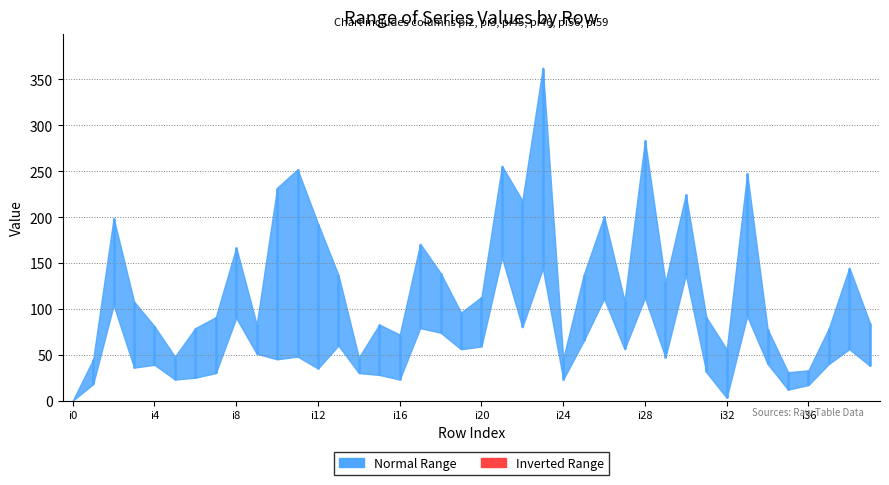

Reading left to right, list all the values displayed in this chart.

pi45: 0	45	192	63	39	29	35	91	130	55	45	48	35	71	41	83	49	112	90	89	75	156	80	232	28	65	115	66	112	61	168	91	56	92	40	12	17	40	56	54
pi56: 0	18	199	36	81	23	25	30	90	56	137	63	89	89	30	63	23	142	80	56	64	251	148	144	42	66	188	65	230	47	137	46	17	195	50	17	30	57	60	56
pi3: 0	30	104	108	44	45	45	61	167	73	232	216	107	60	31	28	57	79	88	57	62	216	159	225	23	74	201	109	176	69	184	57	5	225	78	31	33	52	66	45
pi46: 0	24	164	51	59	48	46	61	97	51	200	252	82	82	35	47	56	171	110	81	59	252	218	363	30	95	126	56	284	50	154	31	3	141	54	23	23	52	56	66
pi59: 0	42	105	44	46	33	79	68	104	83	46	124	77	137	43	63	33	153	139	62	113	256	87	219	46	87	111	65	150	122	199	59	4	218	53	17	29	79	126	38
pi2: 0	28	141	42	80	48	45	79	141	63	161	214	193	79	47	41	72	160	74	96	66	214	86	285	29	137	193	72	172	129	225	36	4	248	69	31	17	51	145	85